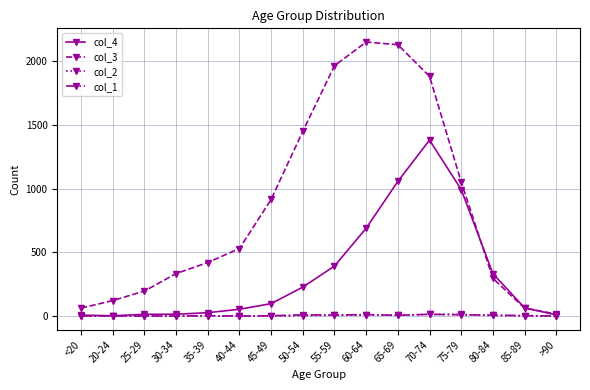

The value of col_3 at 50-54 is 464. True or false?

False